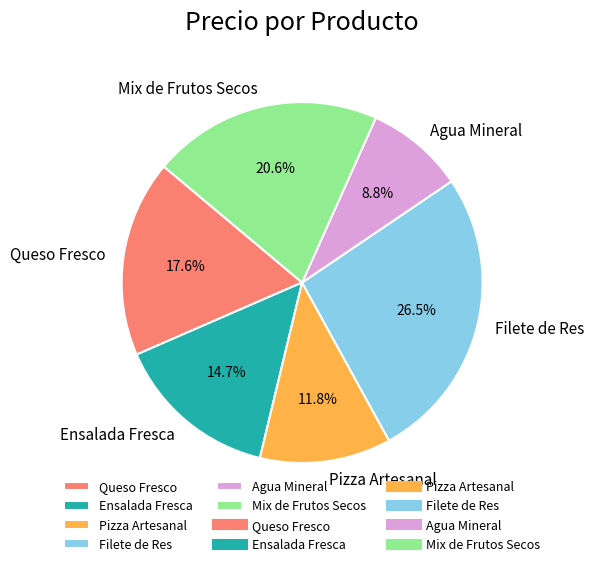

What percentage do Ensalada Fresca and Pizza Artesanal together represent?

26.5%